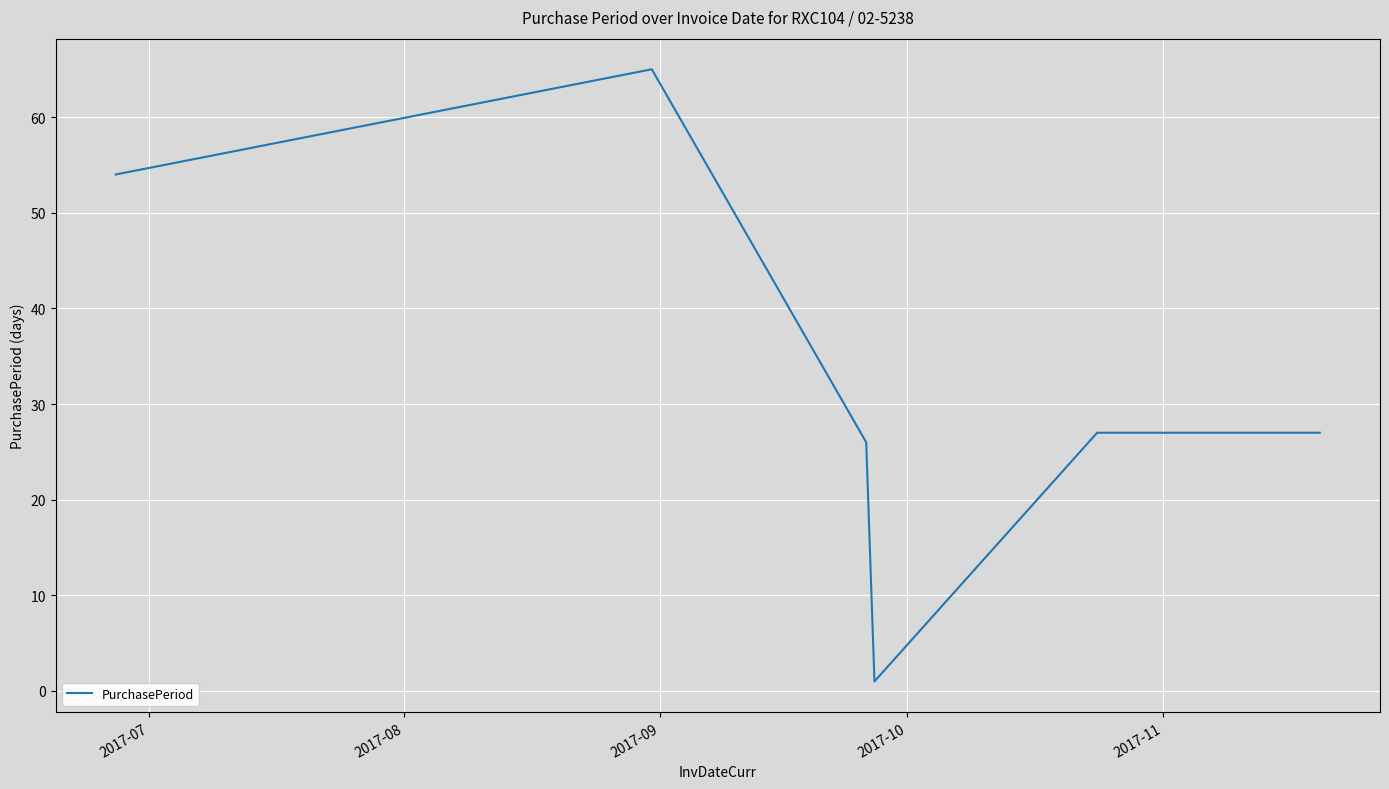

True or false: there are more than 2 points higher than both neighbors.

False